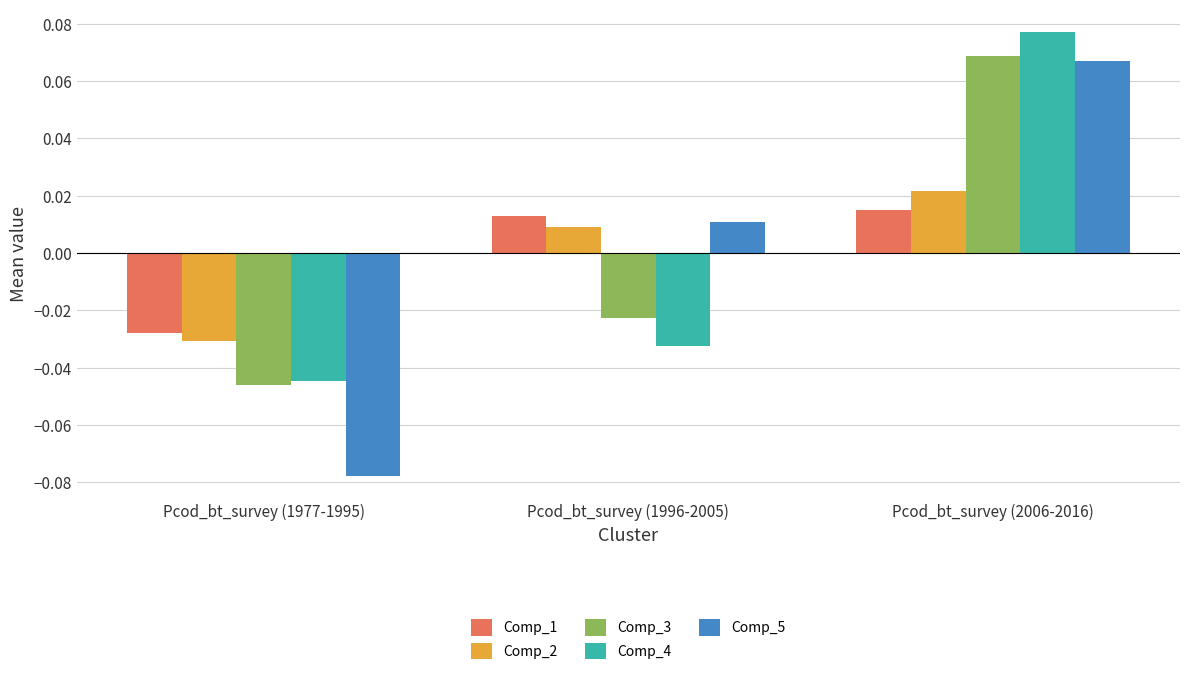

What is the label of the 2nd bar from the left?

Pcod_bt_survey (1996-2005)